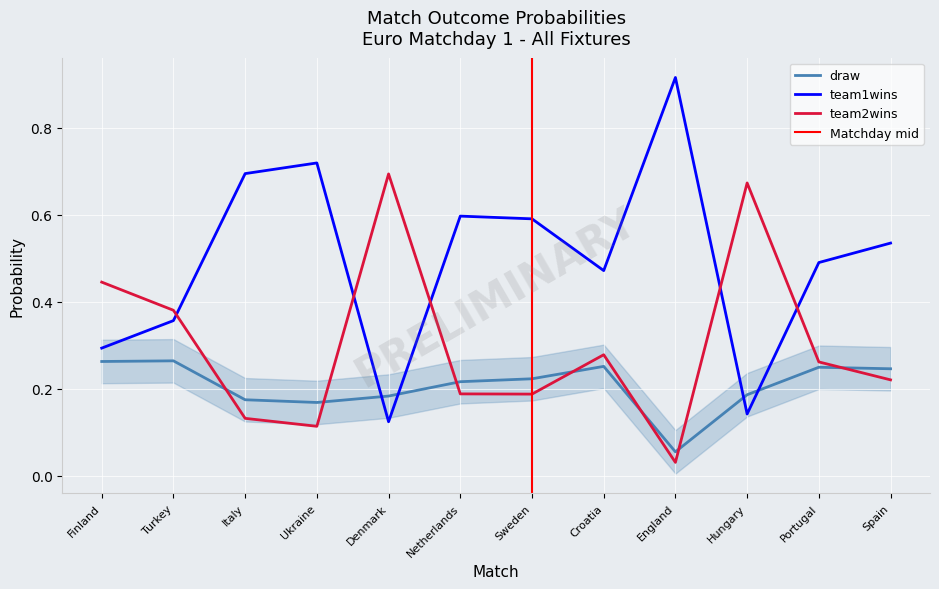

Between which two adjacent categories do team1wins and draw first intersect?

Ukraine and Denmark